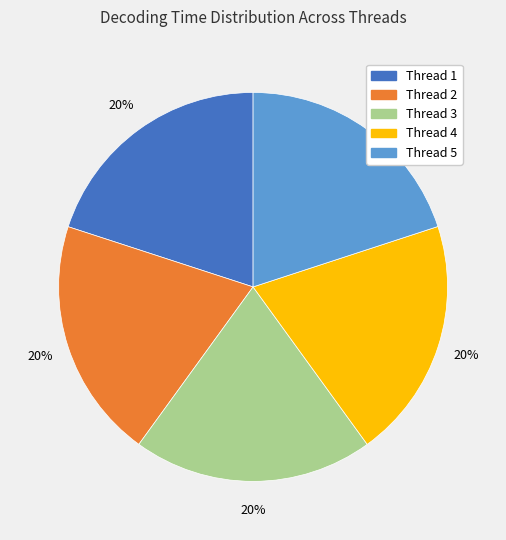

To the nearest percent, what is the average slice percentage?

20%